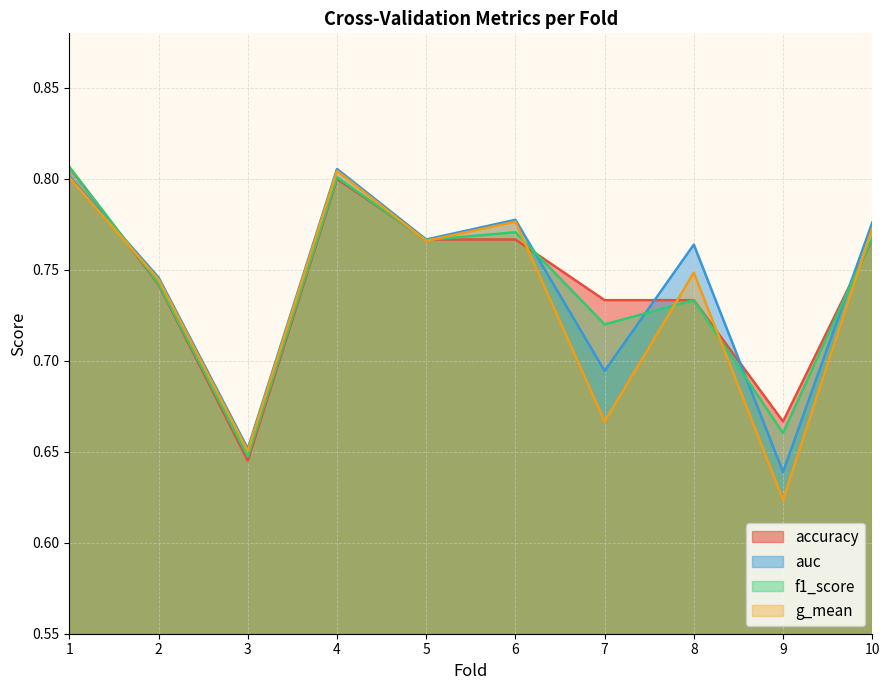

Reading left to right, list all the values displayed in this chart.

accuracy: 0.8	0.7	0.6	0.8	0.8	0.8	0.7	0.7	0.7	0.8
auc: 0.8	0.7	0.7	0.8	0.8	0.8	0.7	0.8	0.6	0.8
f1_score: 0.8	0.7	0.6	0.8	0.8	0.8	0.7	0.7	0.7	0.8
g_mean: 0.8	0.7	0.7	0.8	0.8	0.8	0.7	0.7	0.6	0.8